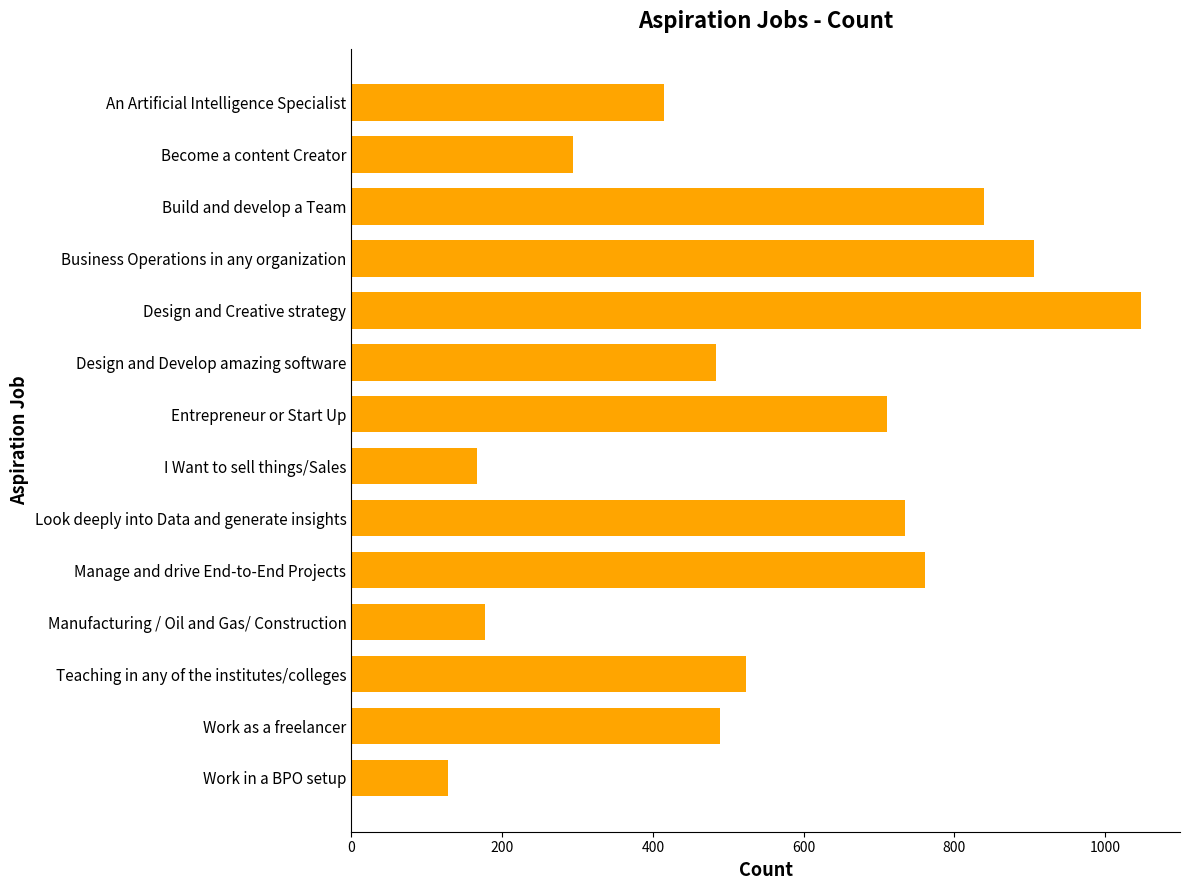

True or false: the data shows 734 at Look deeply into Data and generate insights.

True